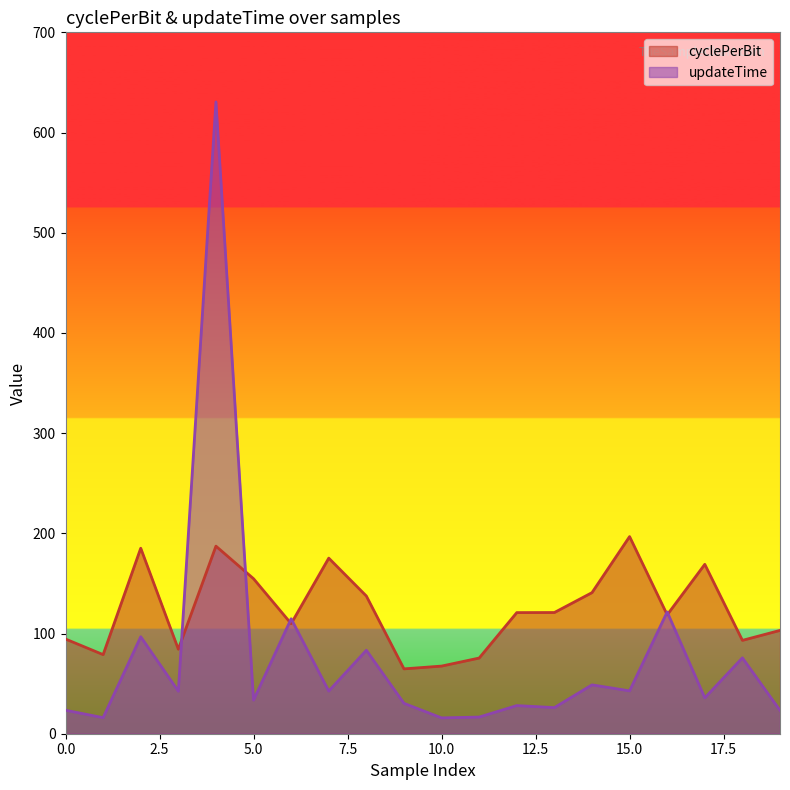

What is the maximum value shown in the chart?

630.5